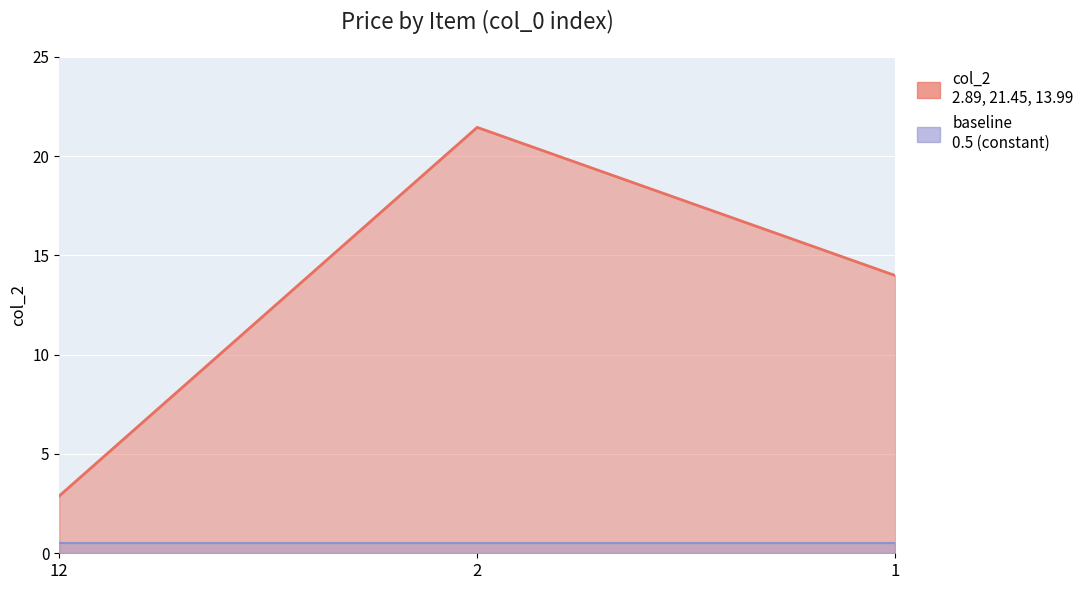

How many values are below 13?

1